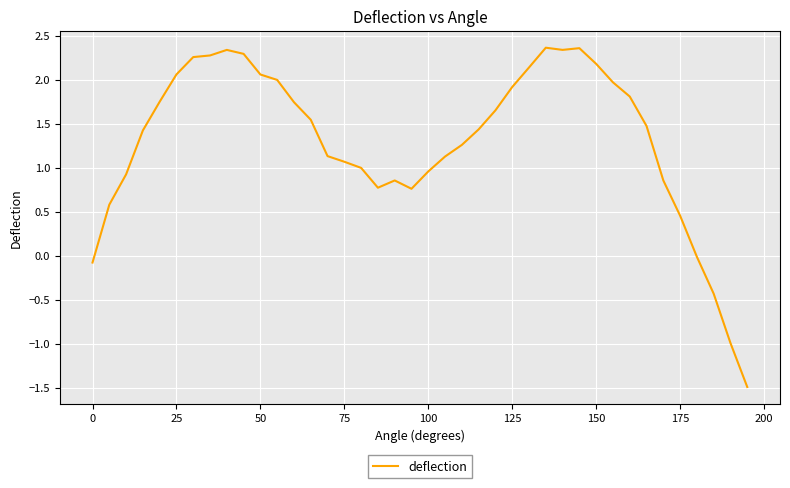

What is the minimum value shown in the chart?

-1.5